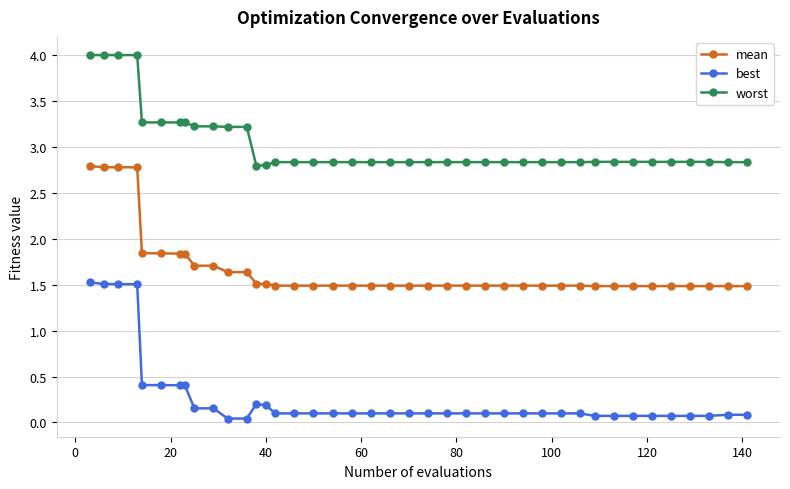

Is this an area chart (filled region under the line)?

No